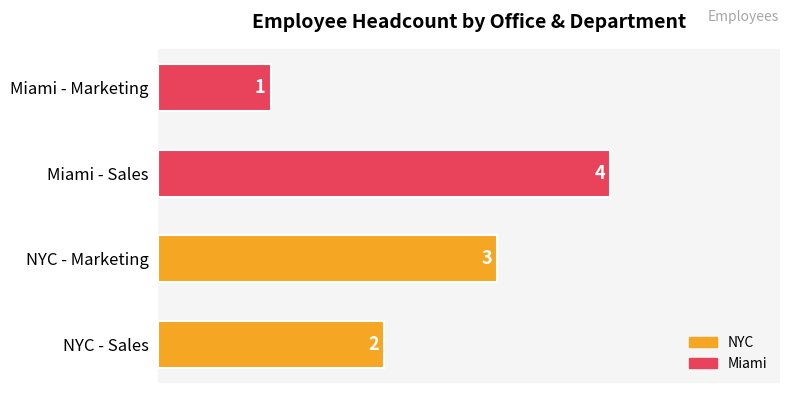

Rank the categories by value from highest to lowest.

Miami - Sales, NYC - Marketing, NYC - Sales, Miami - Marketing